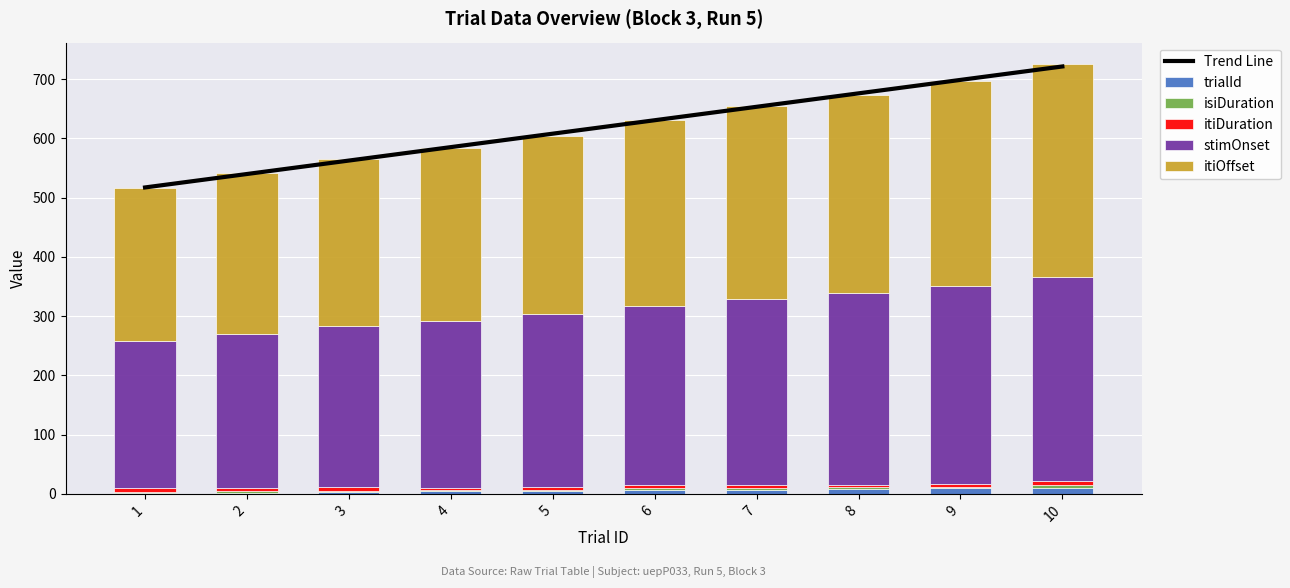

At which category does the chart reach its peak across all series?

10